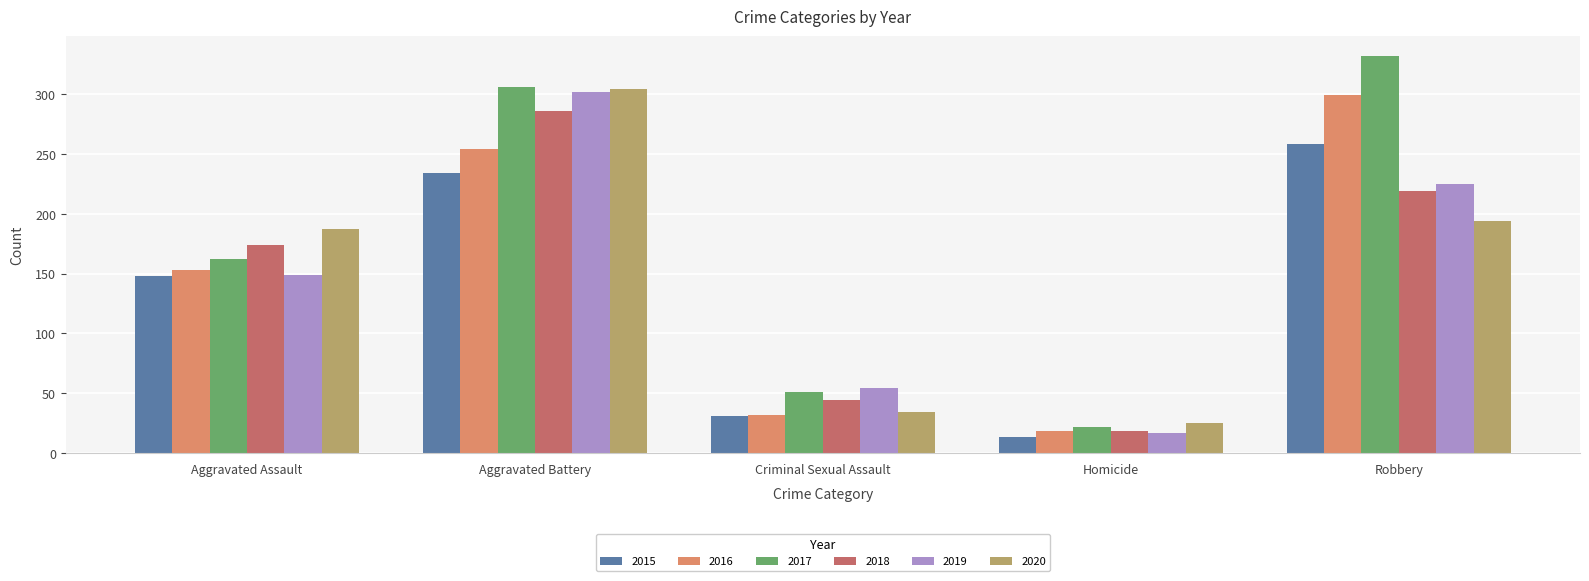

The 2015 series shows 234 at Aggravated Battery. True or false?

True